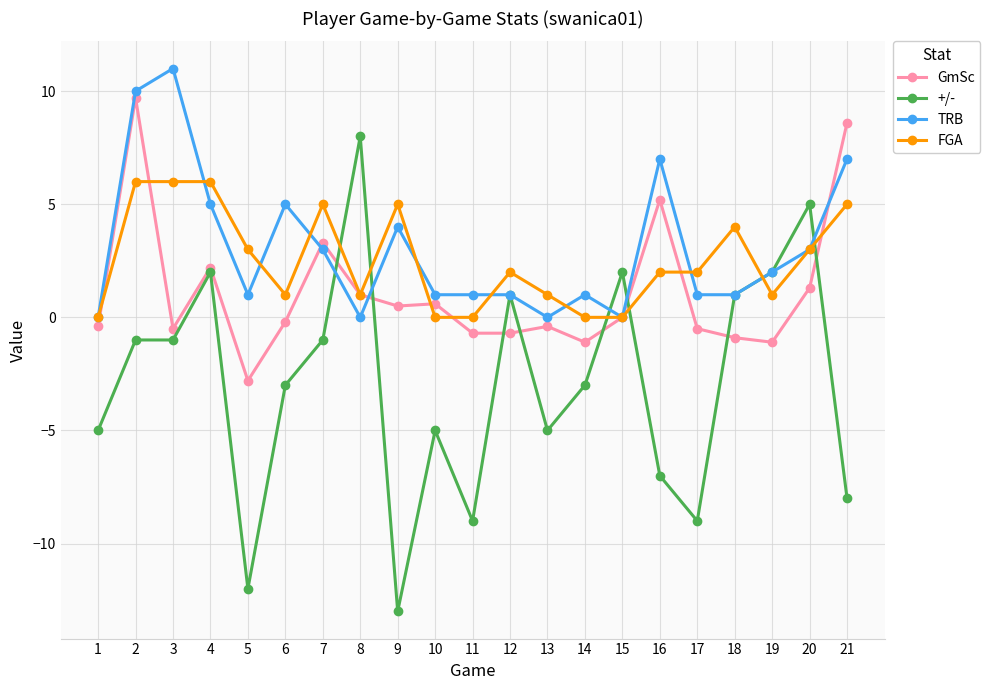

Which series has the widest spread of values?

+/-